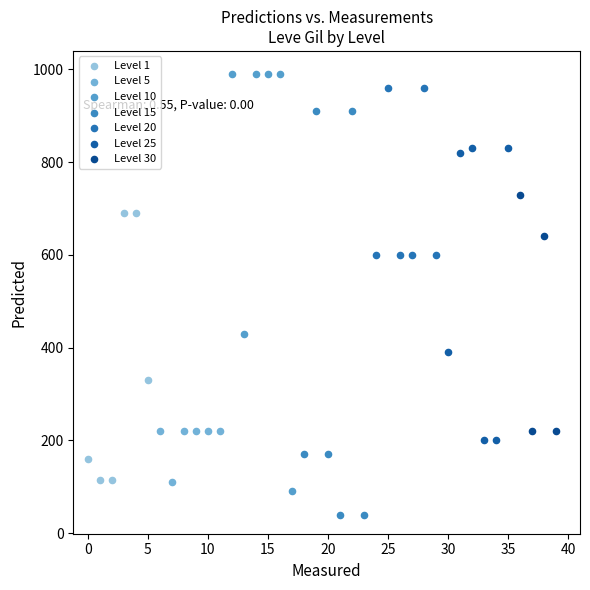

Which series reaches the minimum Y coordinate?

Level 15